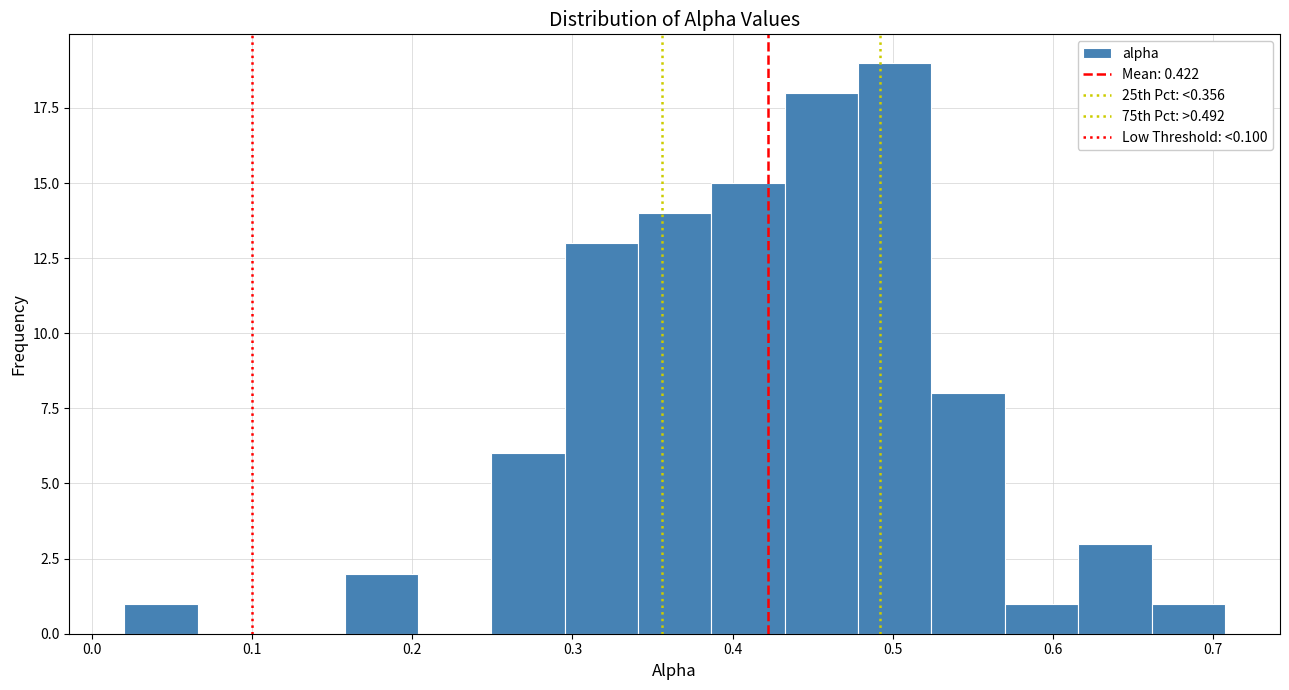

Reading left to right, transcribe this chart: for each bar, give the range it covers on the x-axis and its height. Neither the bar edges nor the heights are printed on the chart, so give them approximately, as read against the axes.

0.02 to 0.07: 1
0.07 to 0.11: 0
0.11 to 0.16: 0
0.16 to 0.20: 2
0.20 to 0.25: 0
0.25 to 0.30: 6
0.30 to 0.34: 13
0.34 to 0.39: 14
0.39 to 0.43: 15
0.43 to 0.48: 18
0.48 to 0.52: 19
0.52 to 0.57: 8
0.57 to 0.62: 1
0.62 to 0.66: 3
0.66 to 0.71: 1